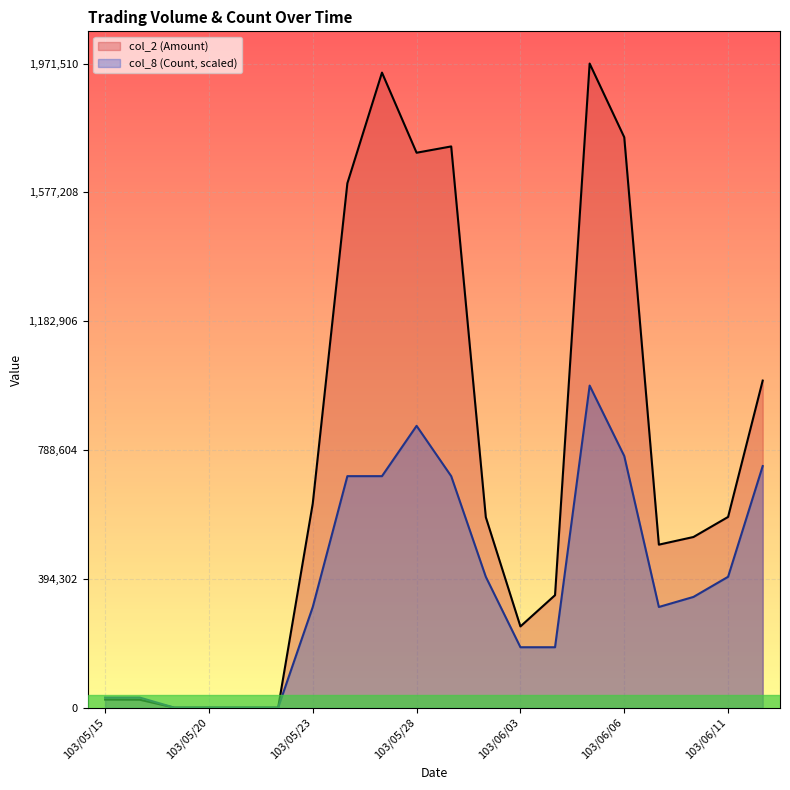

Which series has the largest total across all categories?

col_2 (Amount)